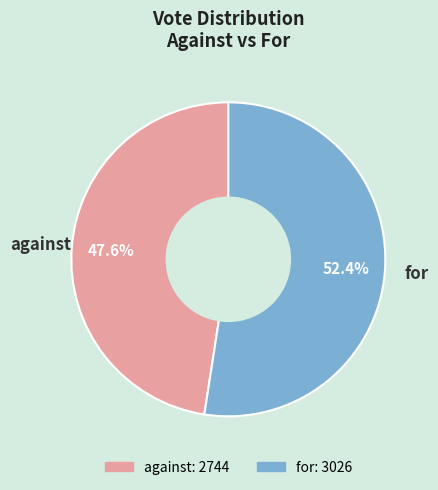

Which slice is the smallest?

against